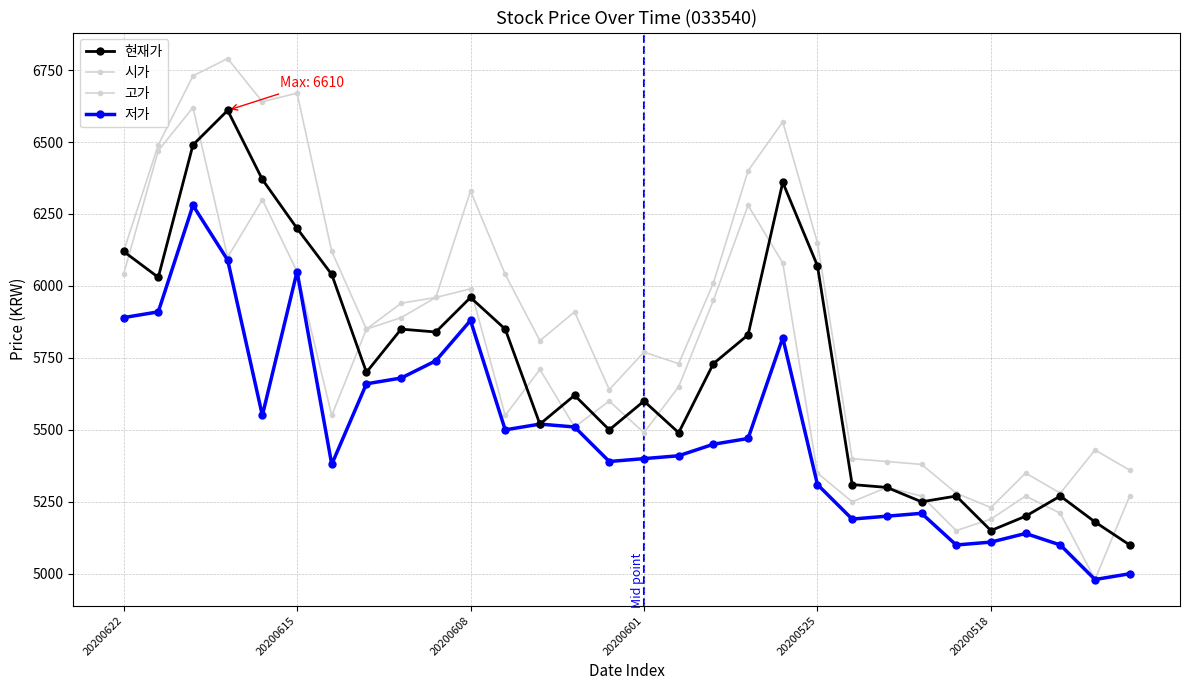

True or false: 시가 and 저가 cross at least once.

False